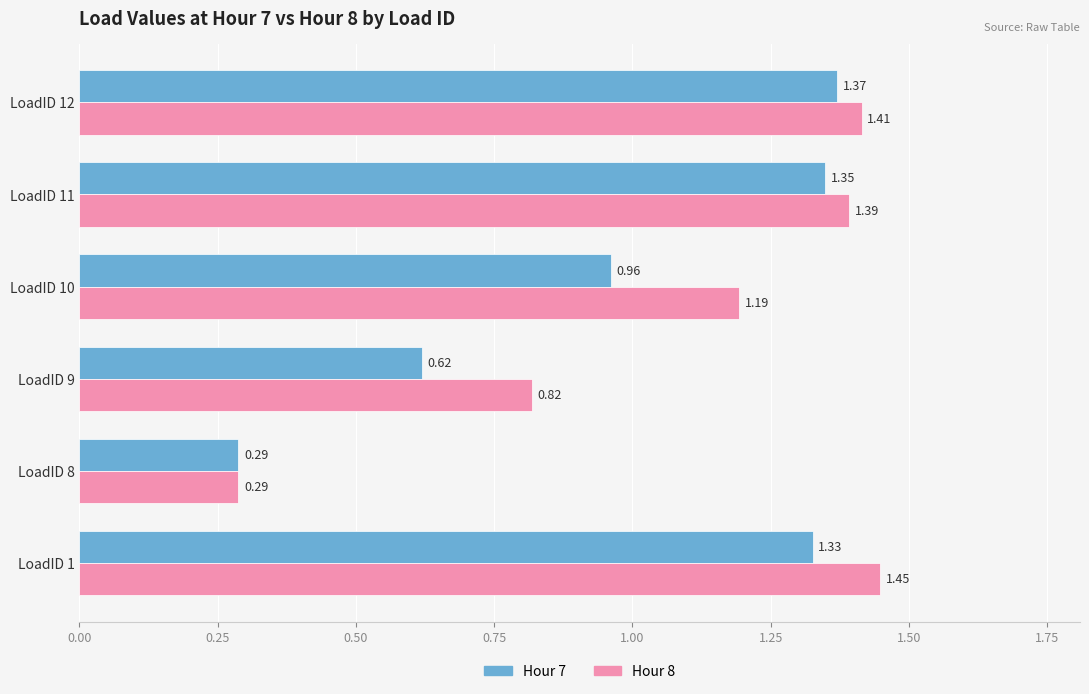

List the series in order of their overall mean, highest first.

Hour 8, Hour 7